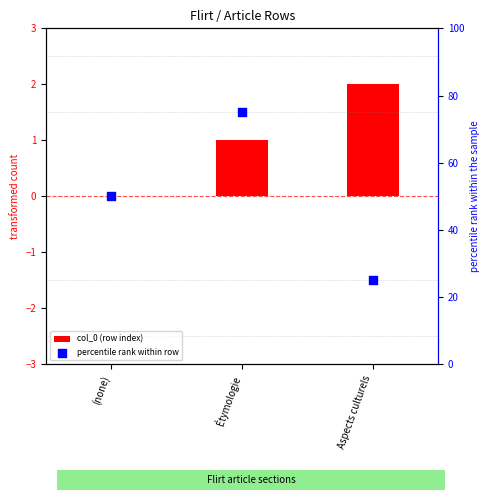

Which series contains the lowest Y value?

col_0 (row index)